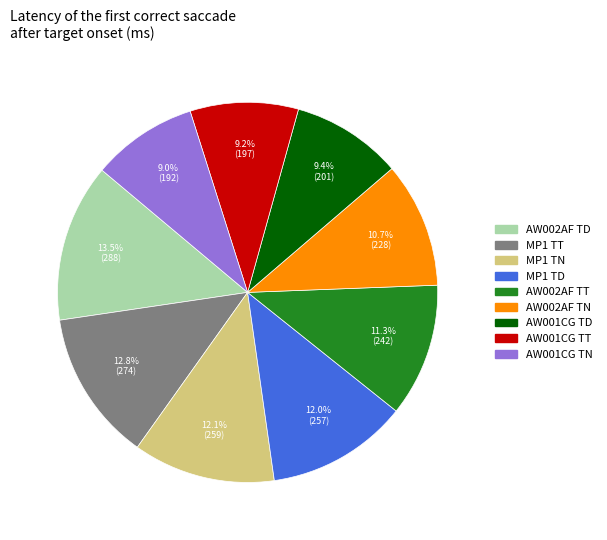

Does MP1 TN represent more than half of the total?

No